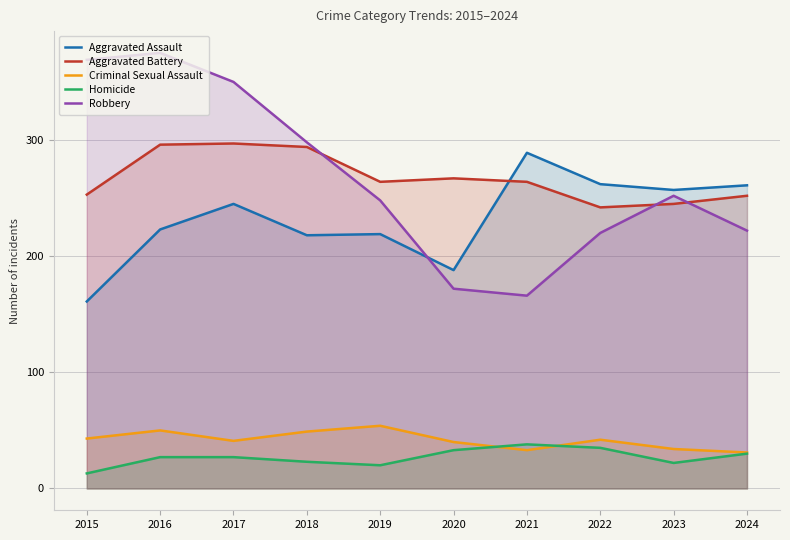

What are all the series names shown in the legend?

Aggravated Assault, Aggravated Battery, Criminal Sexual Assault, Homicide, Robbery